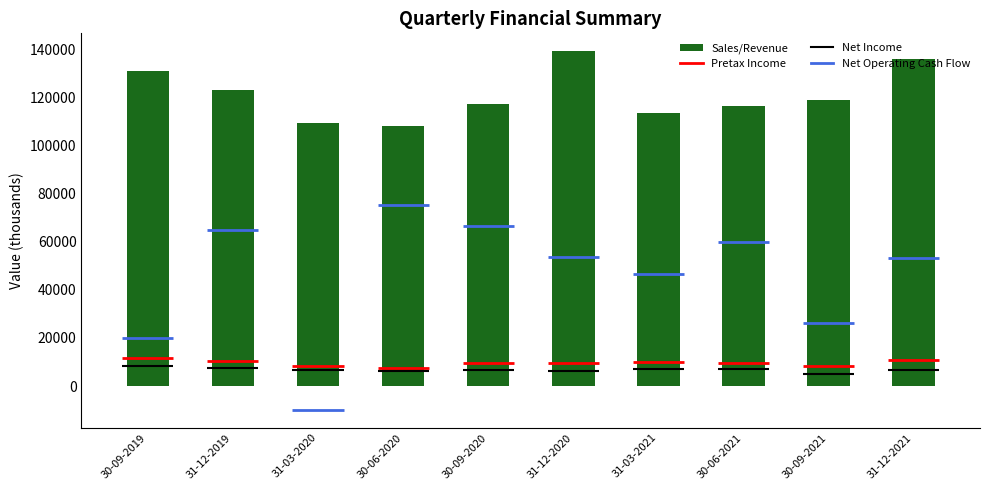

Rank the categories by value from lowest to highest.

30-06-2020, 31-03-2020, 31-03-2021, 30-06-2021, 30-09-2020, 30-09-2021, 31-12-2019, 30-09-2019, 31-12-2021, 31-12-2020